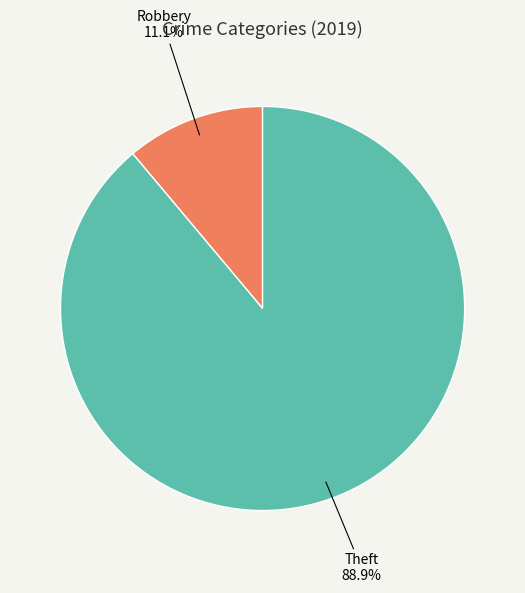

Is there a majority slice in this chart?

Yes